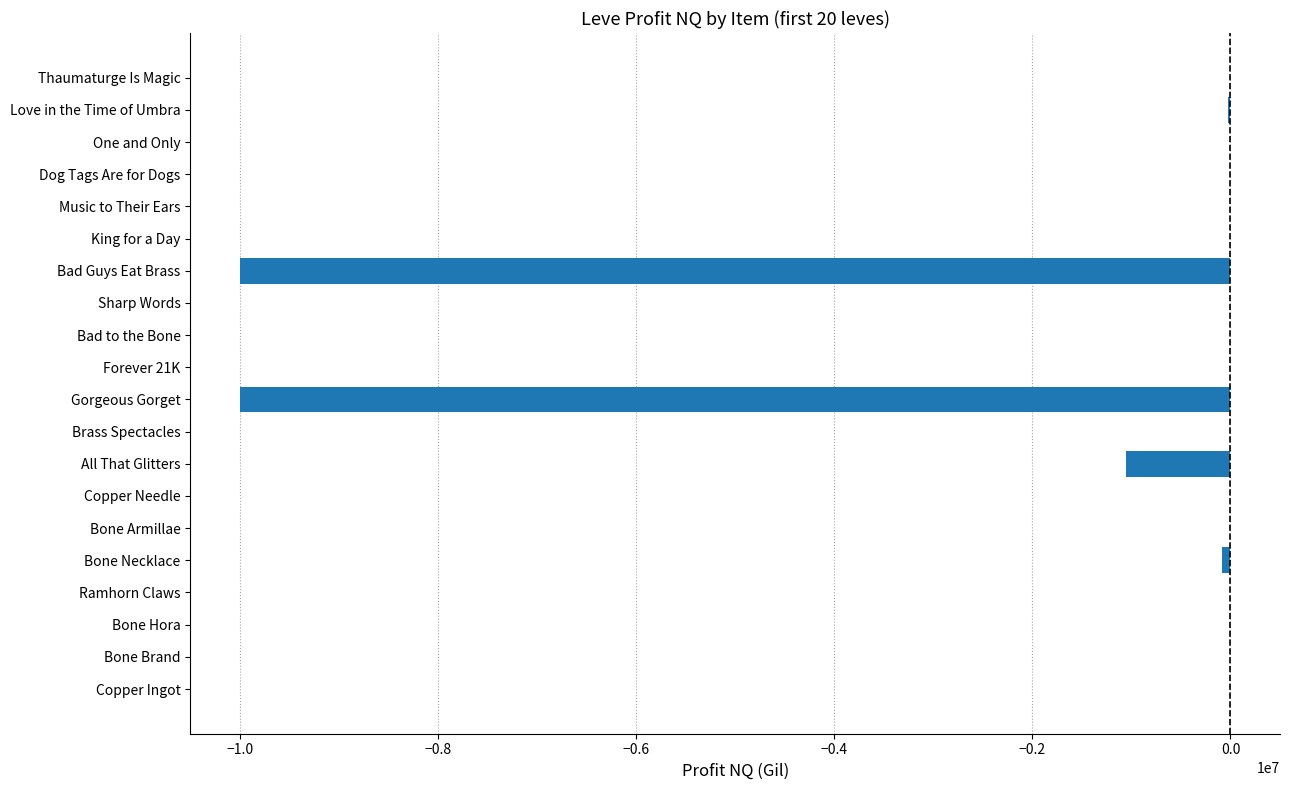

The chart shows a value of -3598182.2 at Bad Guys Eat Brass. True or false?

False